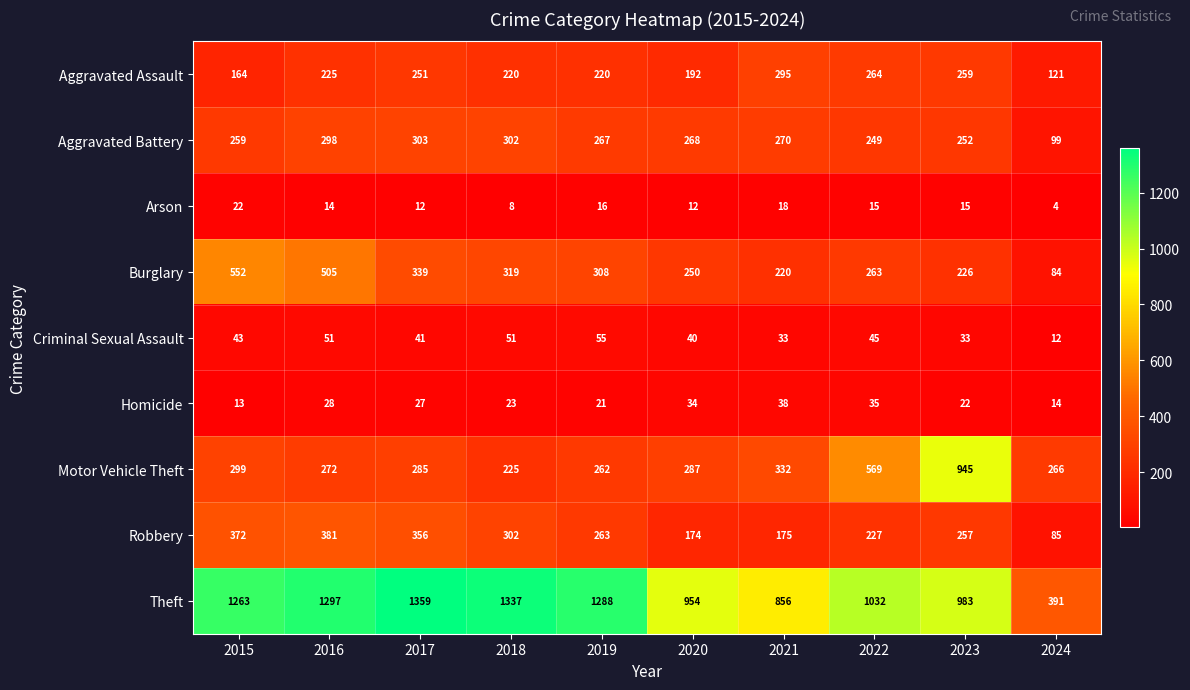

What is the difference between the highest and lowest values at 2016?

1283